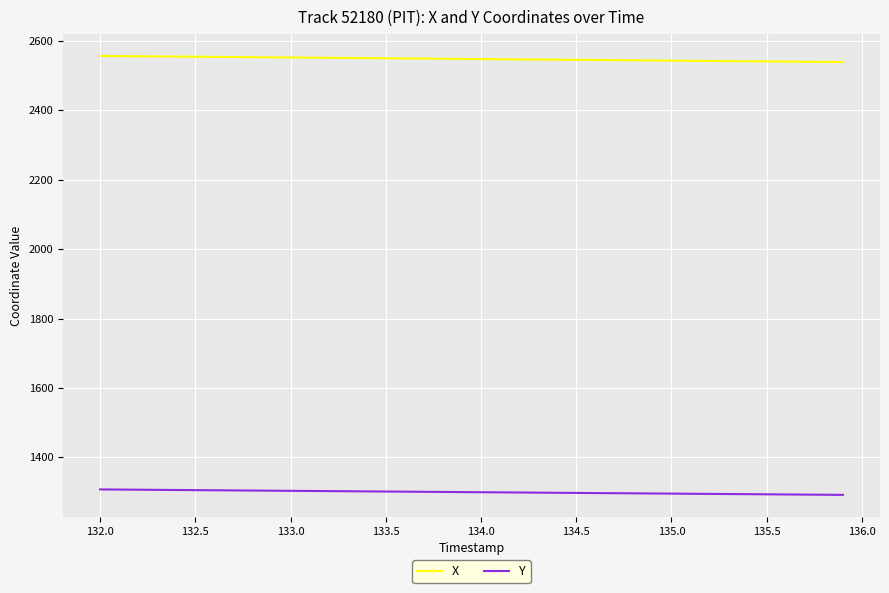

True or false: Y and X cross at least once.

False